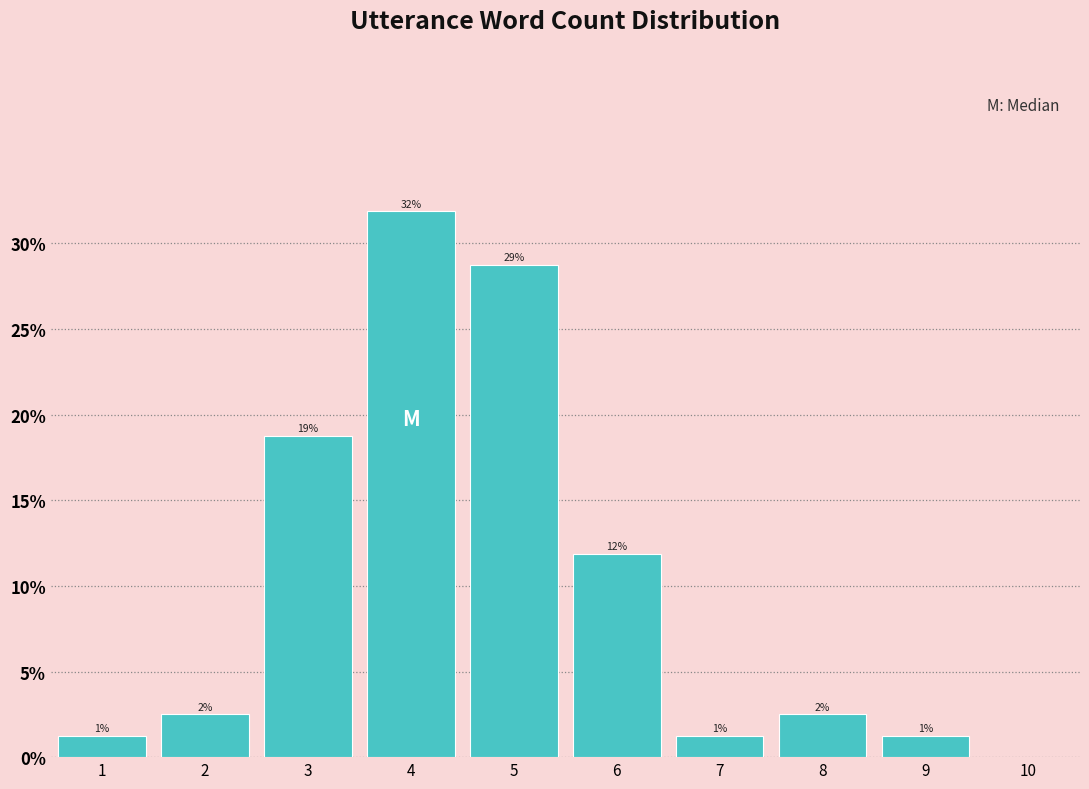

Are the bars horizontal?

No